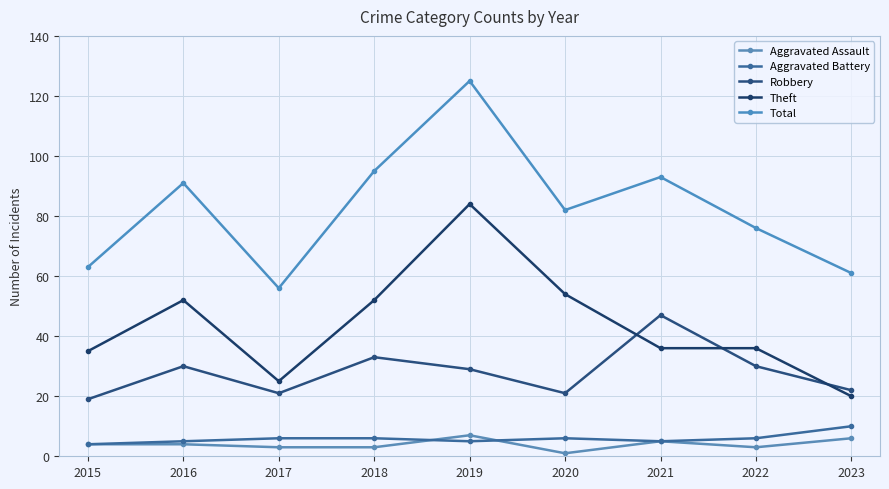

Reading left to right, what are all the values shown in this chart?

Aggravated Assault: 4	4	3	3	7	1	5	3	6
Aggravated Battery: 4	5	6	6	5	6	5	6	10
Robbery: 19	30	21	33	29	21	47	30	22
Theft: 35	52	25	52	84	54	36	36	20
Total: 63	91	56	95	125	82	93	76	61